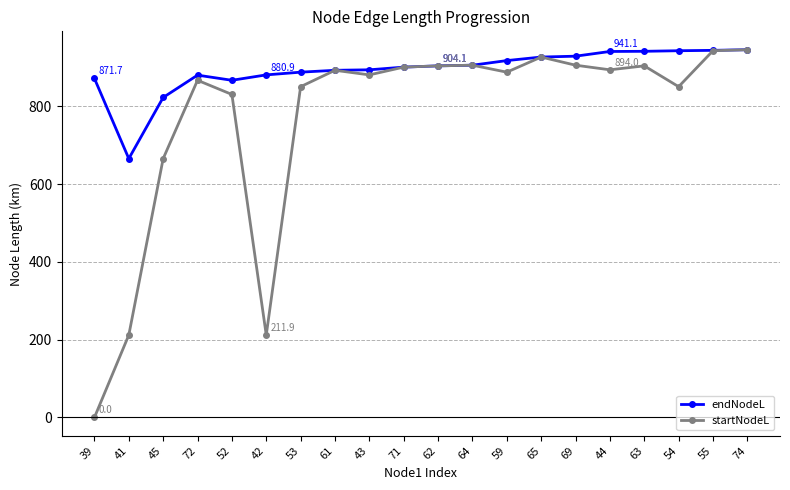

What is the label of the 9th point from the right?

64